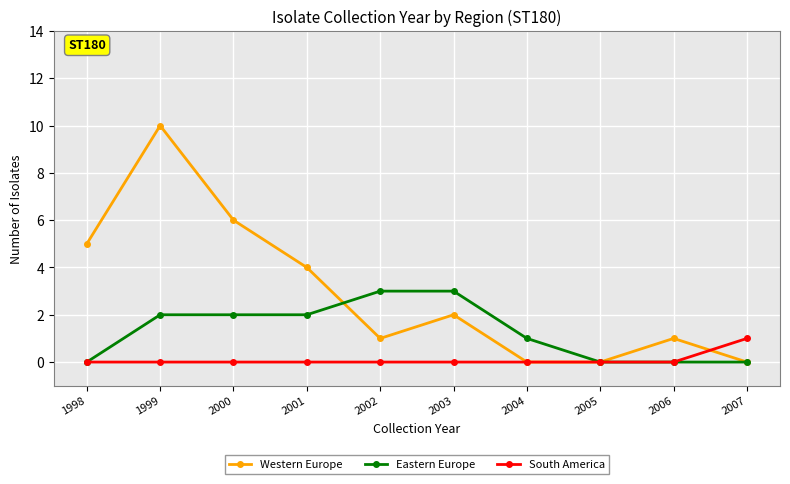

The value of South America at 2001 is 1. True or false?

False